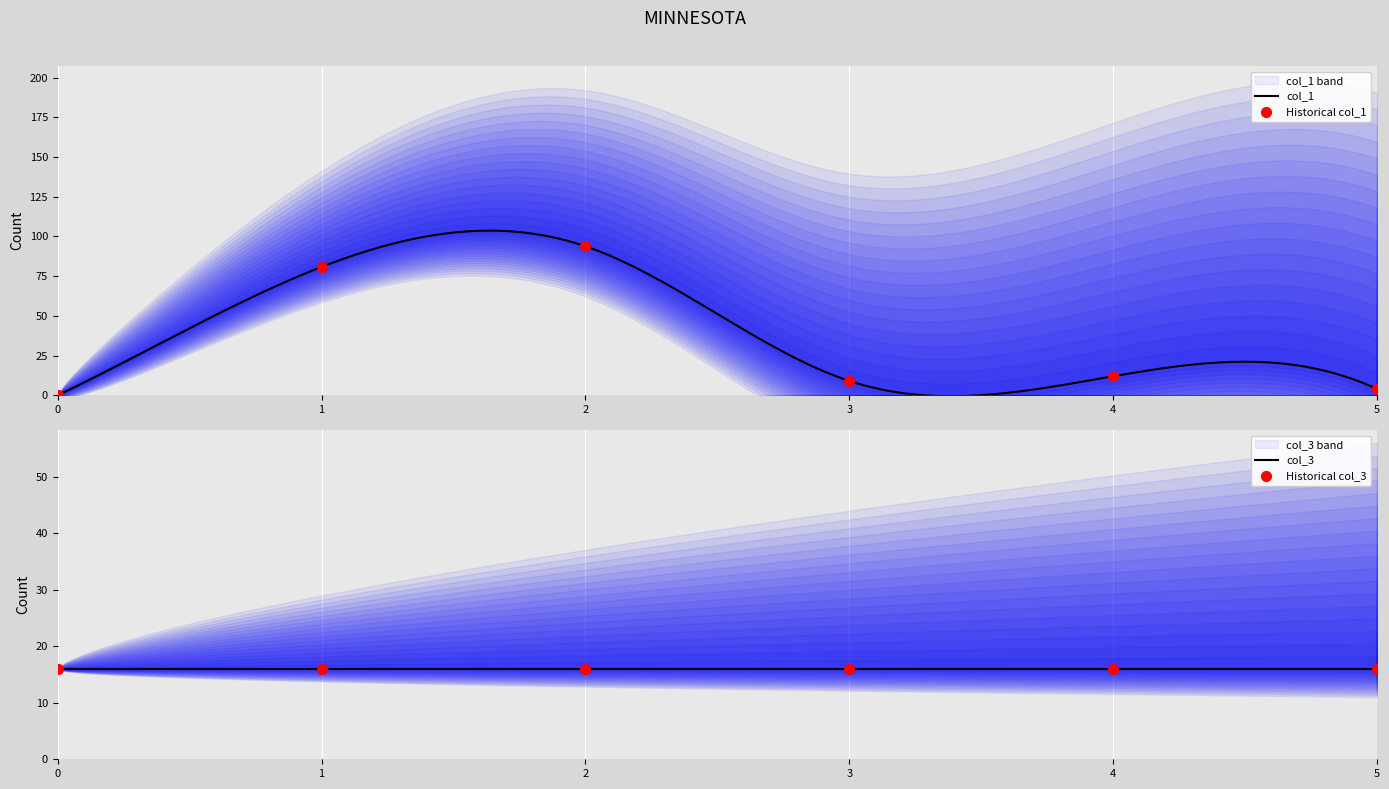

What is the maximum value for col_1?

103.7